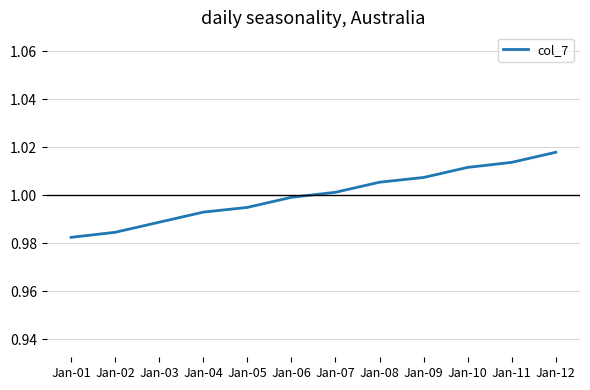

At which category does the chart reach its peak across all series?

Jan-12